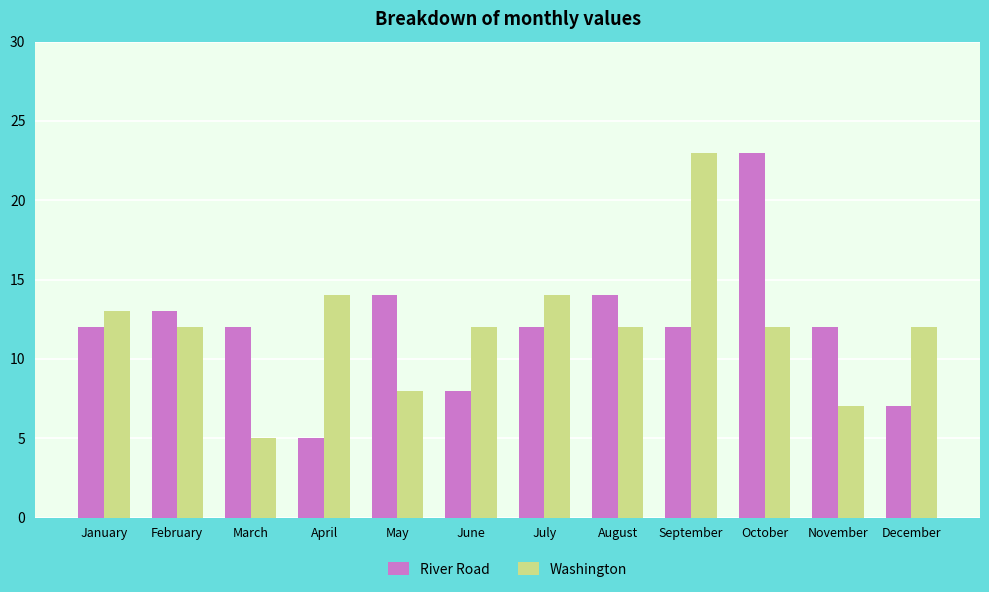

Is it true that River Road equals 20 at September?

False